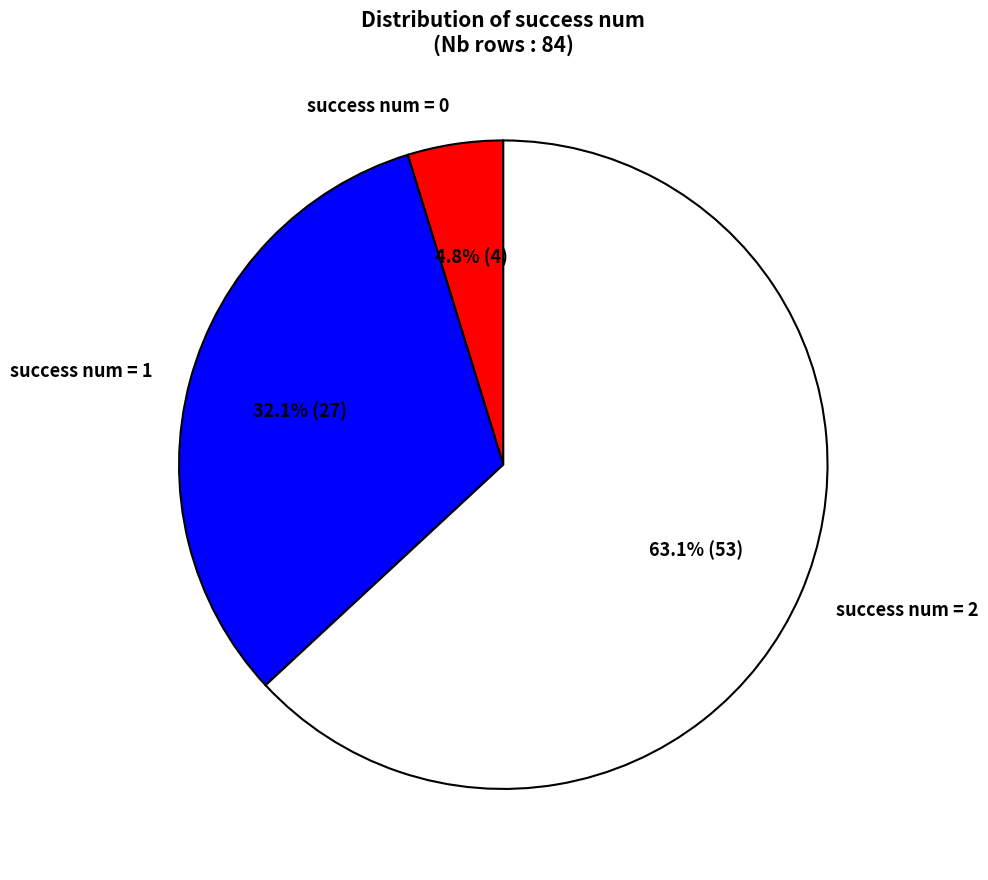

Do success num = 2 and success num = 0 together represent more than half of the pie?

Yes